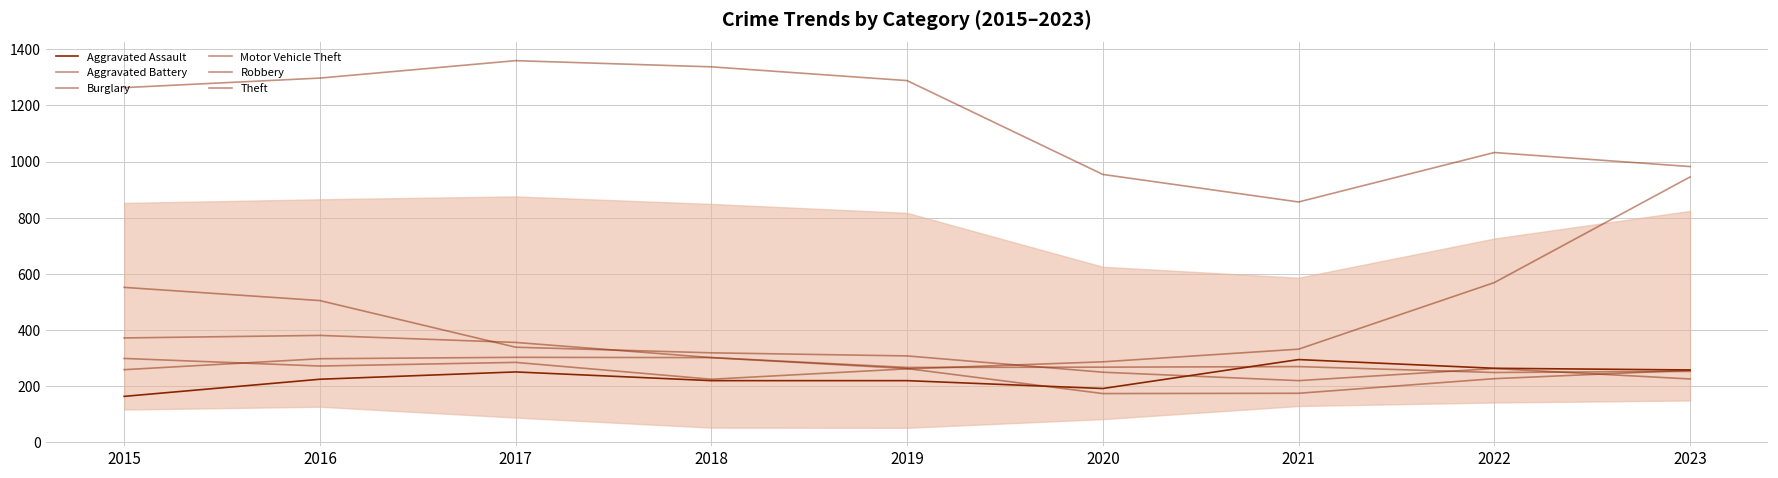

Which series has the largest range (max minus min)?

Motor Vehicle Theft